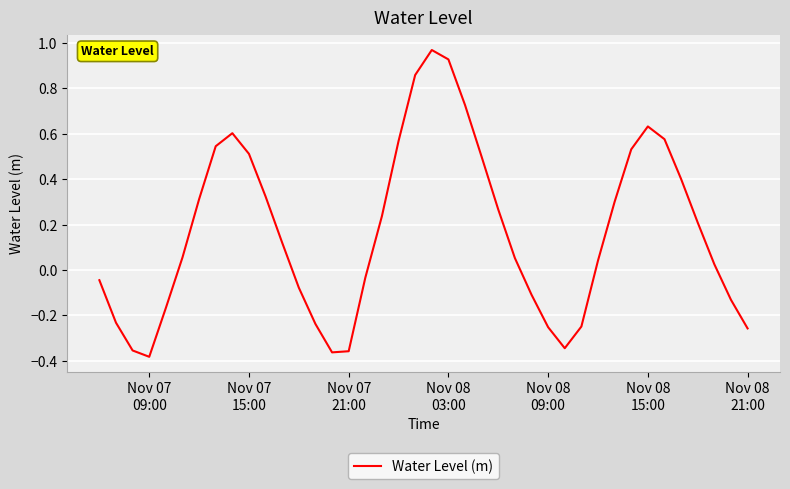

What is the difference between the maximum and minimum values?

1.4